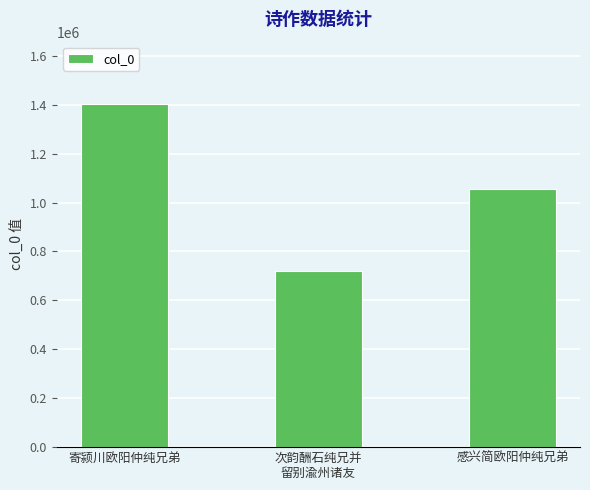

The chart shows a value of 605601 at 感兴简欧阳仲纯兄弟. True or false?

False